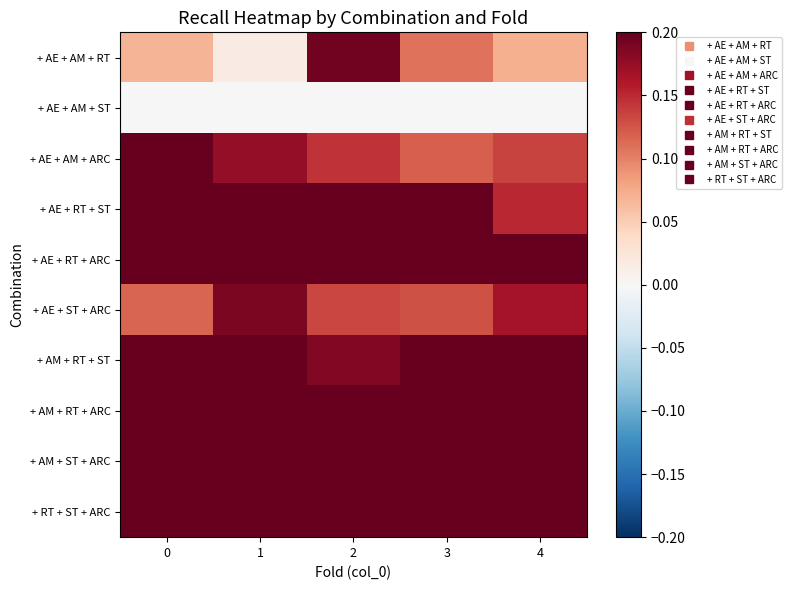

Reading left to right, list all the values displayed in this chart.

+ AE + AM + RT: 0=0.1	1=0.0	2=0.2	3=0.1	4=0.1
+ AE + AM + ST: 0=0.0	1=0.0	2=0.0	3=0.0	4=0.0
+ AE + AM + ARC: 0=0.3	1=0.2	2=0.1	3=0.1	4=0.1
+ AE + RT + ST: 0=0.3	1=0.2	2=0.2	3=0.2	4=0.2
+ AE + RT + ARC: 0=0.3	1=0.4	2=0.3	3=0.4	4=0.3
+ AE + ST + ARC: 0=0.1	1=0.2	2=0.1	3=0.1	4=0.2
+ AM + RT + ST: 0=0.2	1=0.3	2=0.2	3=0.2	4=0.2
+ AM + RT + ARC: 0=0.3	1=0.3	2=0.4	3=0.3	4=0.4
+ AM + ST + ARC: 0=0.2	1=0.3	2=0.3	3=0.3	4=0.3
+ RT + ST + ARC: 0=0.2	1=0.3	2=0.3	3=0.3	4=0.3